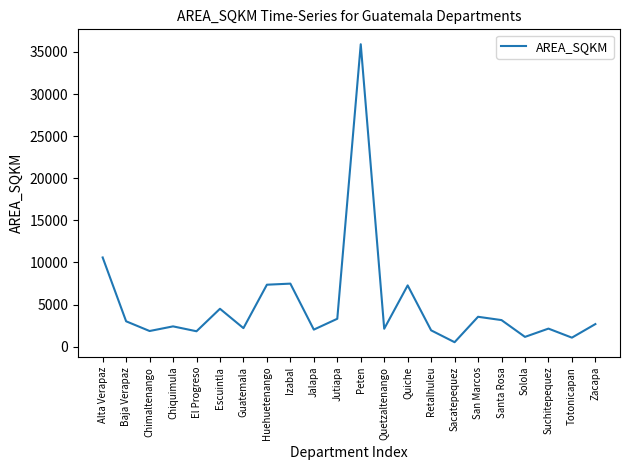

Between Sacatepequez and Quiche, which is larger?

Quiche